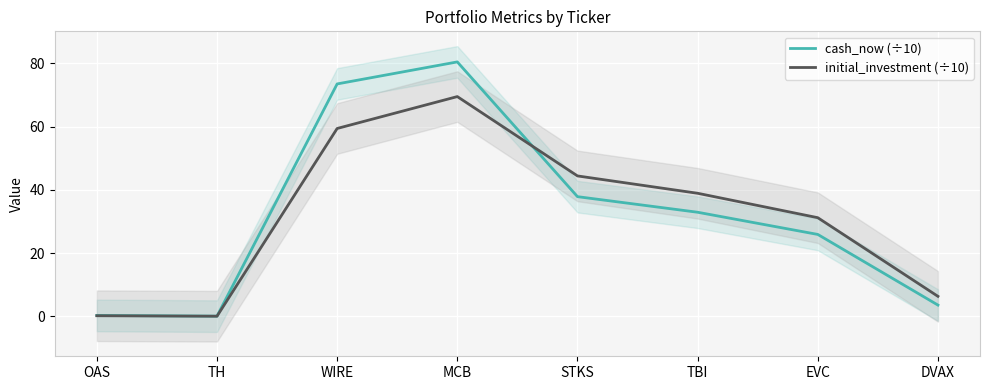

What is the total value across all series at MCB?

150.0